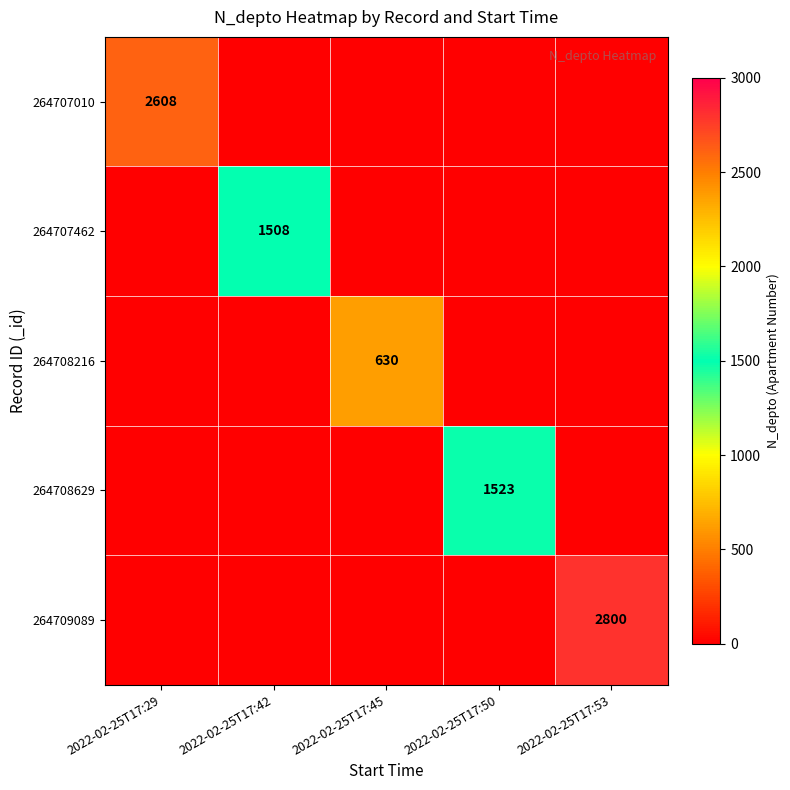

The 264708216 series shows 999 at 2022-02-25T17:45. True or false?

False